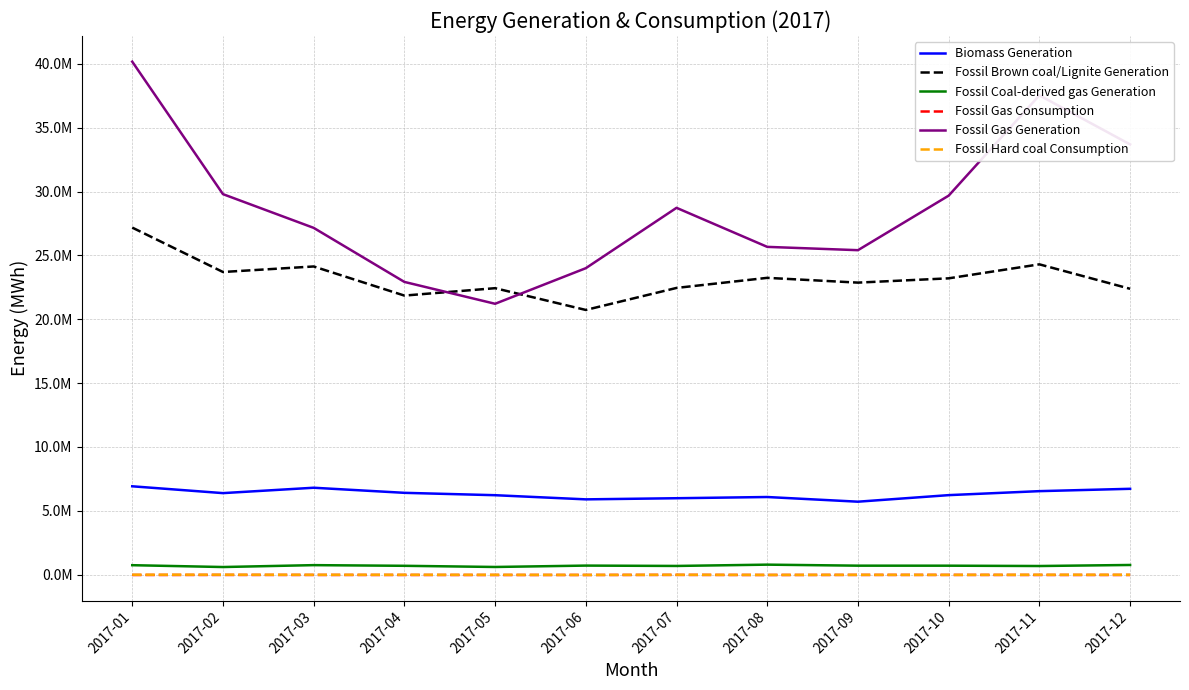

What is the highest value of the Fossil Coal-derived gas Generation series?

785022.5